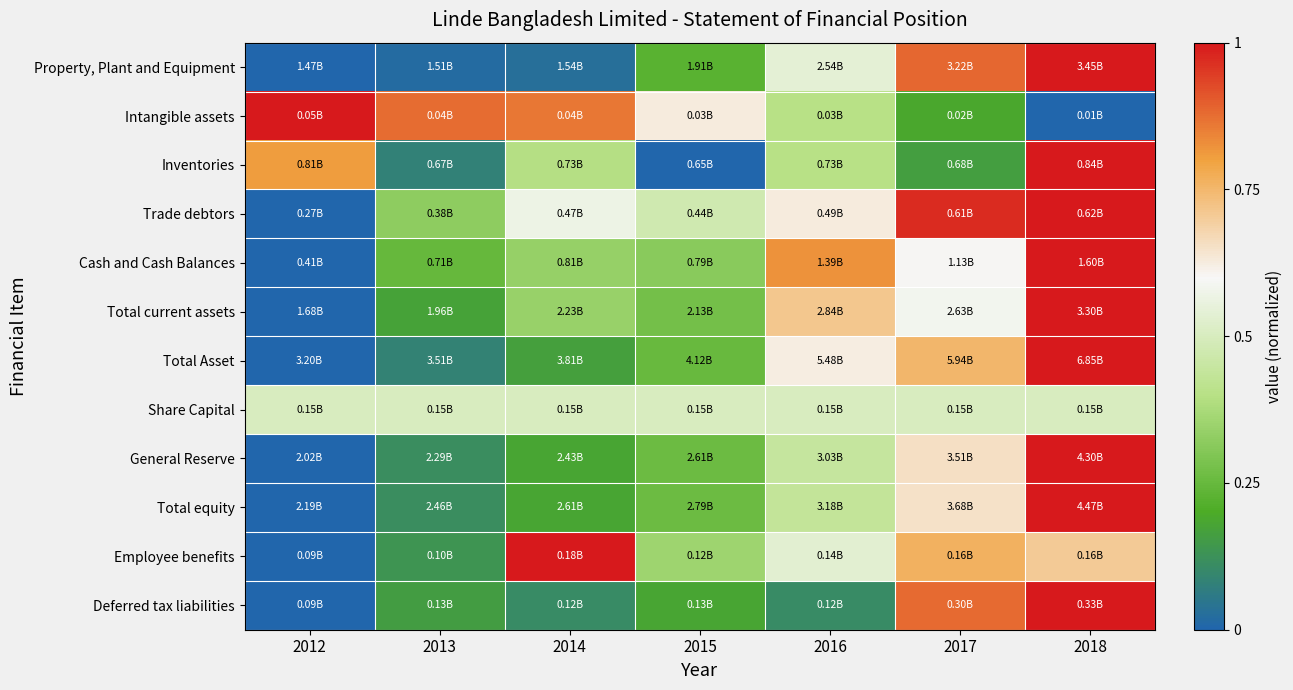

At how many categories does at least one series exceed 0?

7